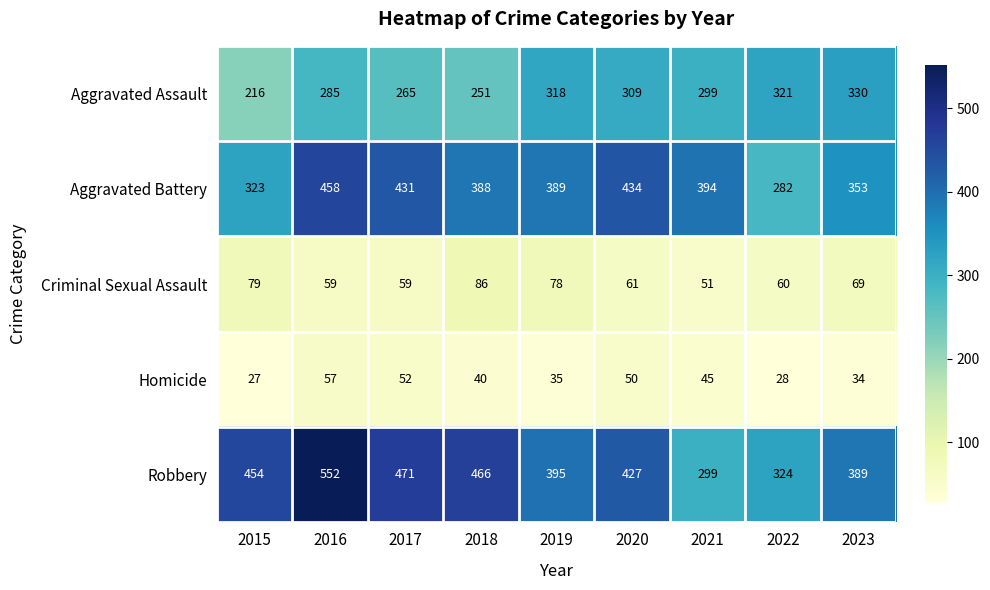

How many categories are shown in the chart?

9